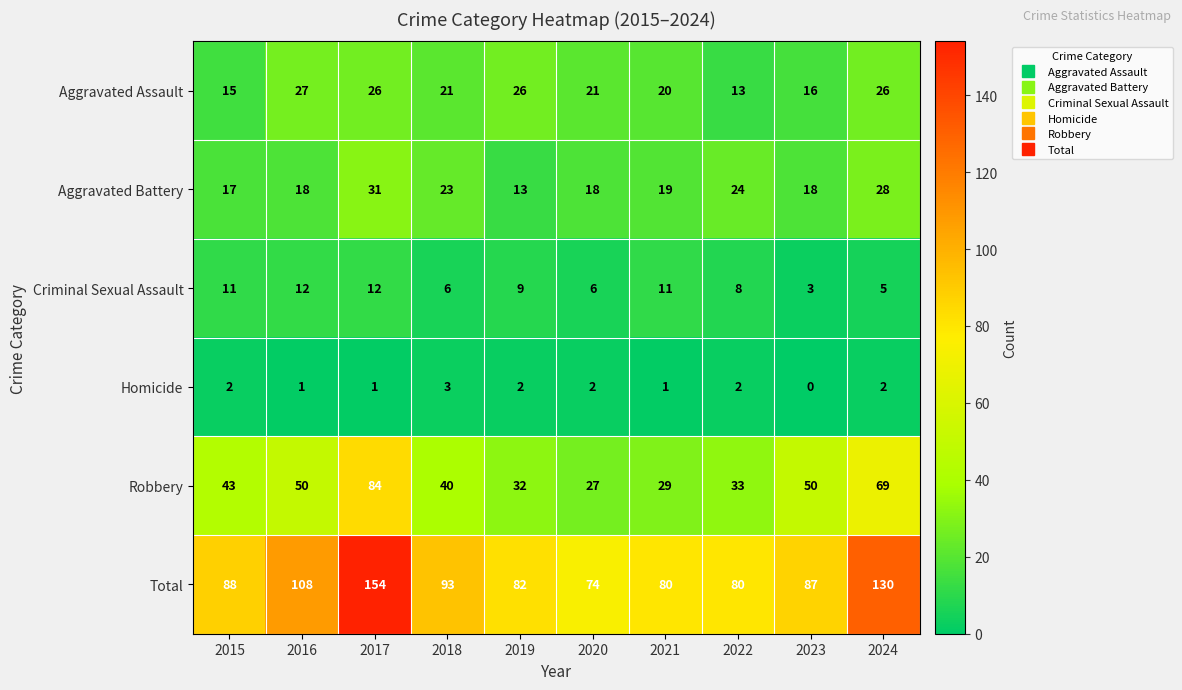

Count the Homicide values in the range 1 to 2.

8